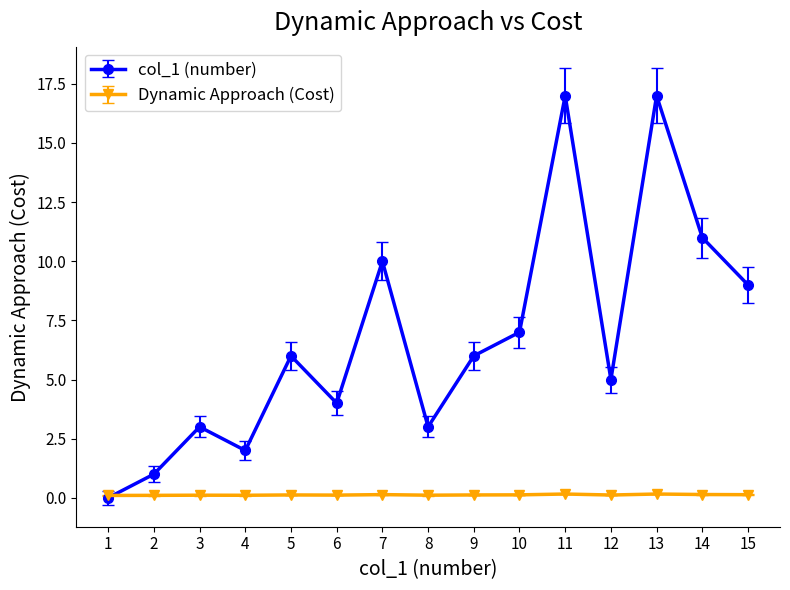

Which series has the widest spread of values?

col_1 (number)